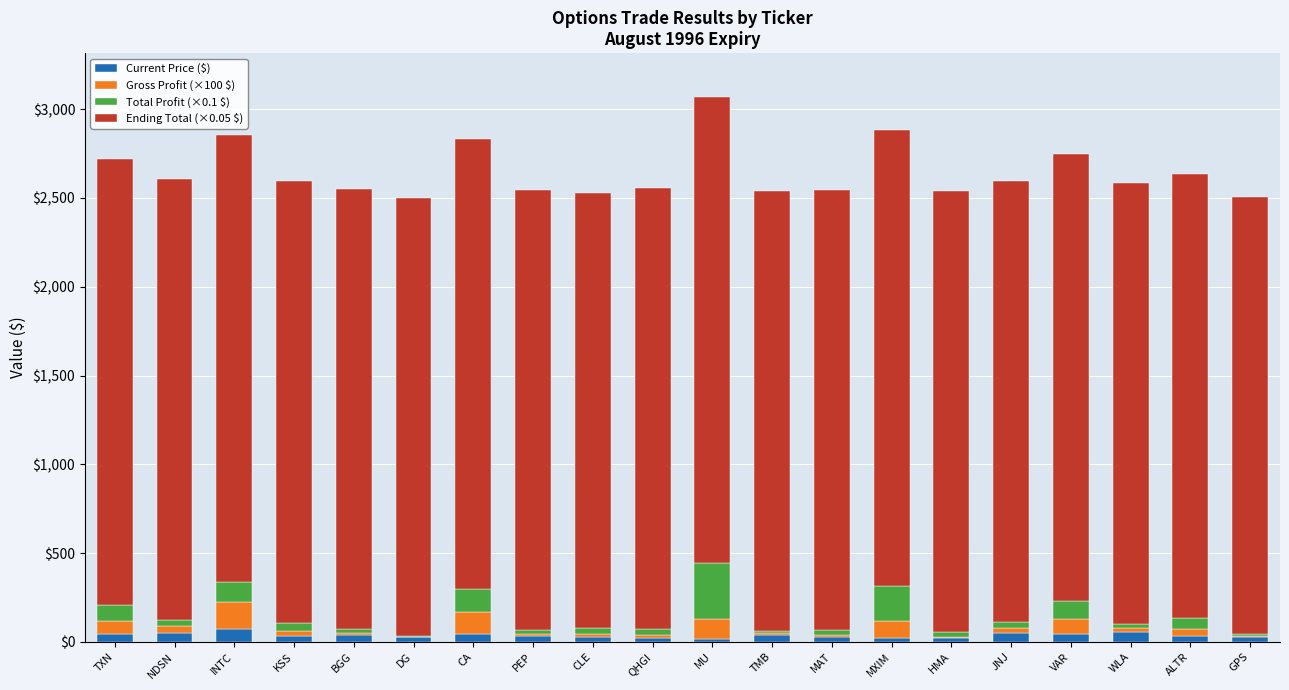

What is the maximum value for Current Price ($)?

72.4